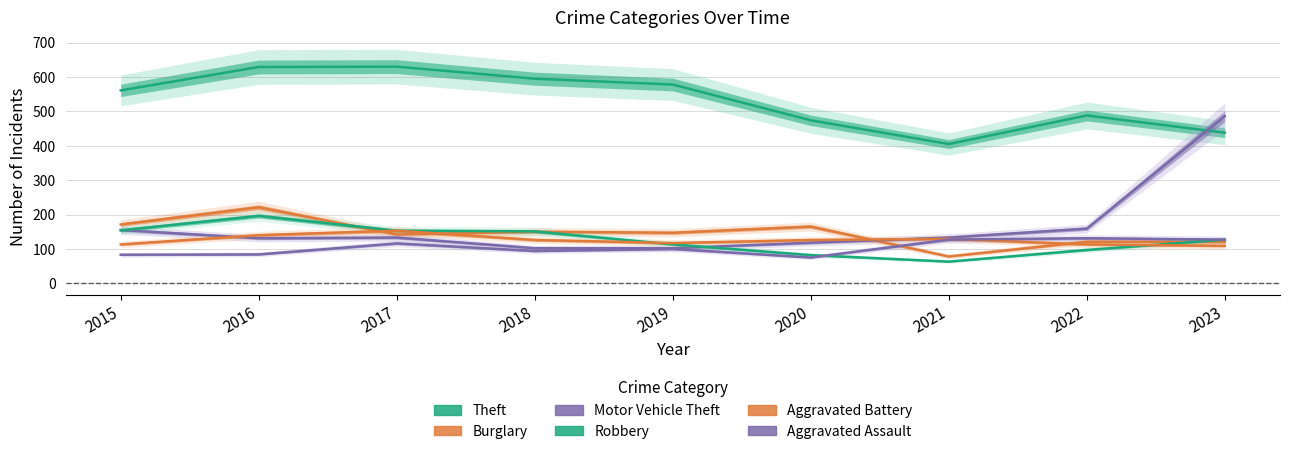

What is the value of the Aggravated Battery point at the 4th from the left?

126